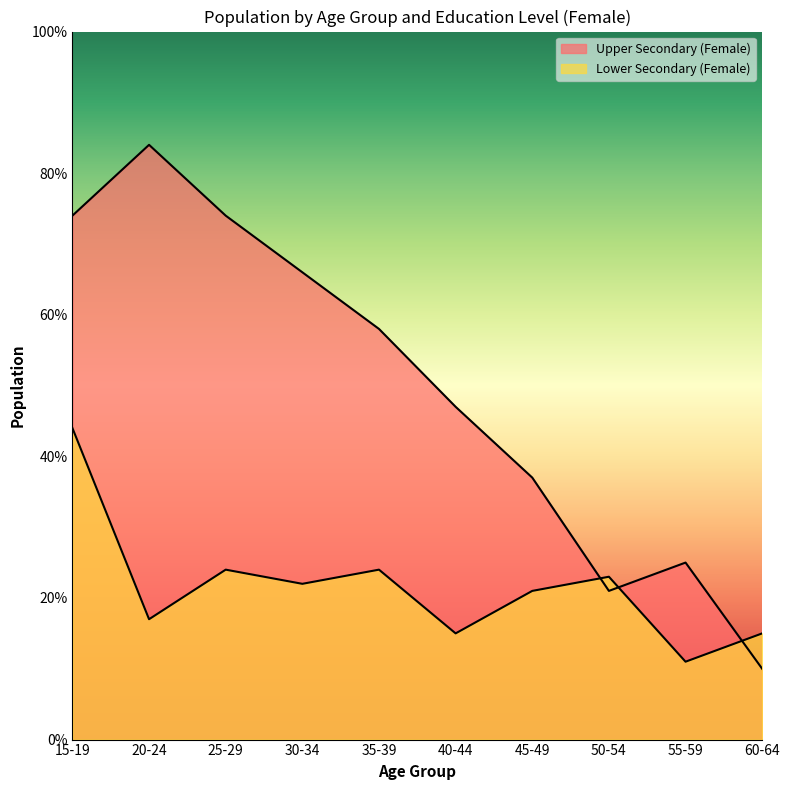

How many series are shown in this chart?

2